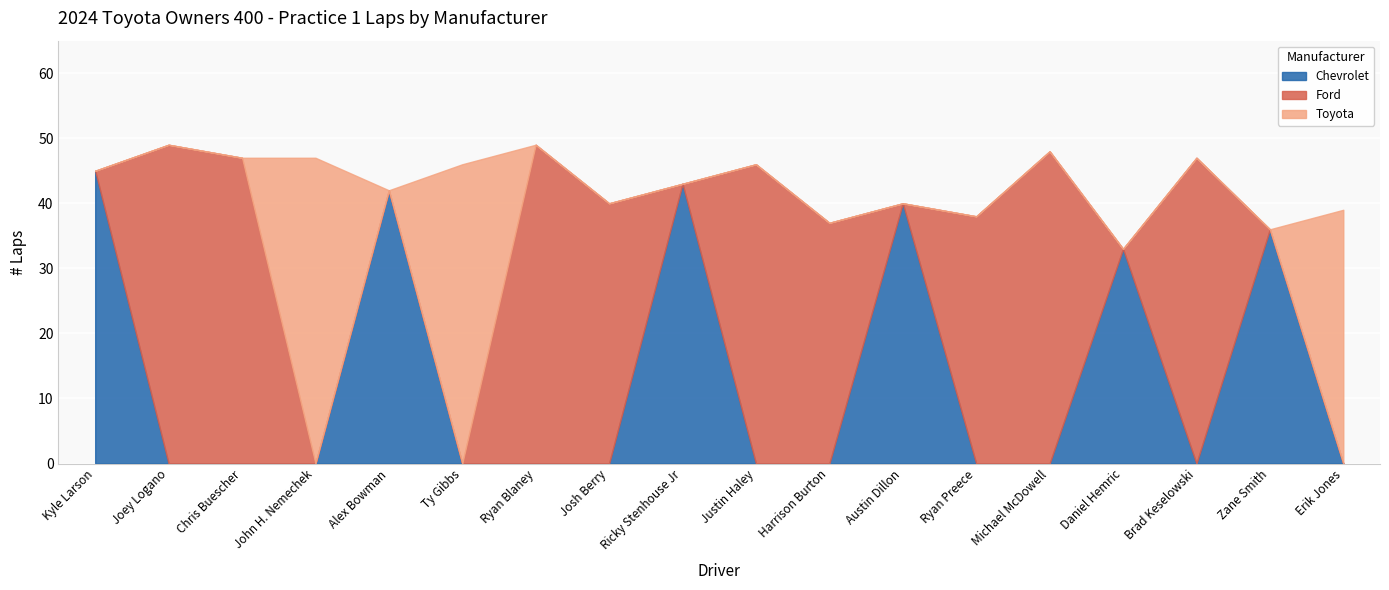

Count the number of data series in this chart.

3